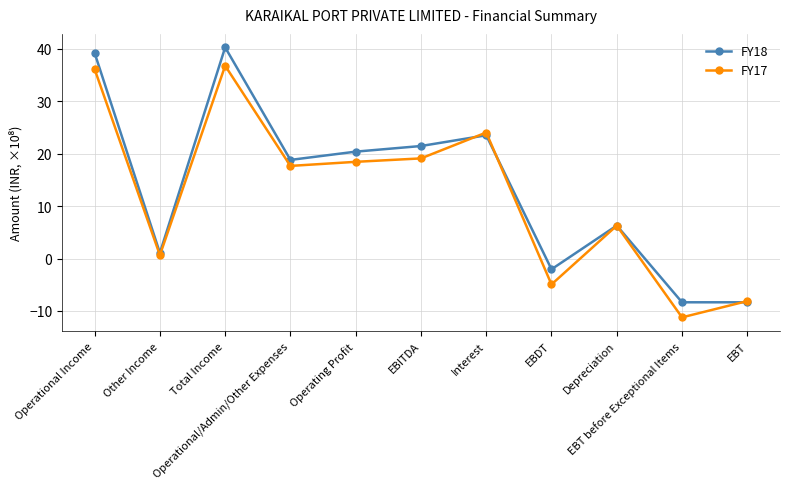

List the series in order of their peak value, highest first.

FY18, FY17